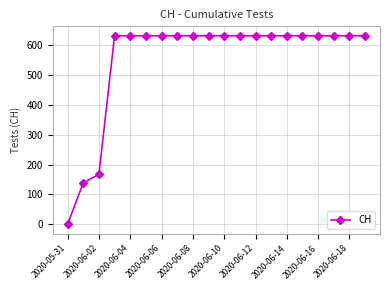

What is the maximum value shown in the chart?

631